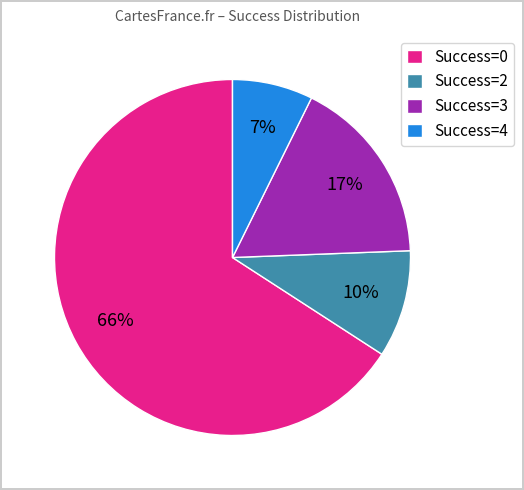

To the nearest percent, what is the difference between the largest and smallest slice percentages?

59%